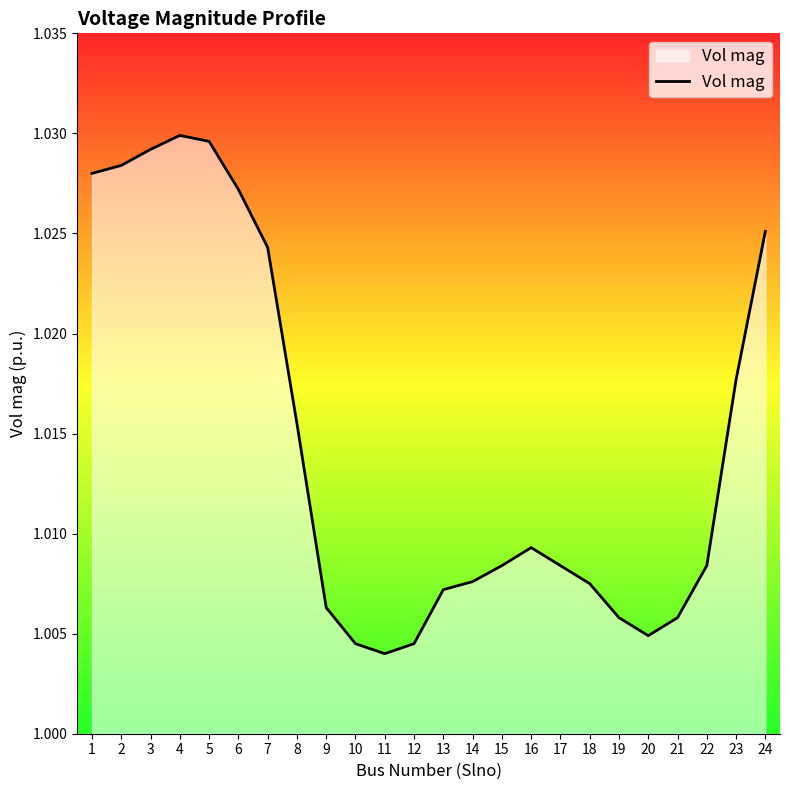

Between 15 and 18, which is larger?

15